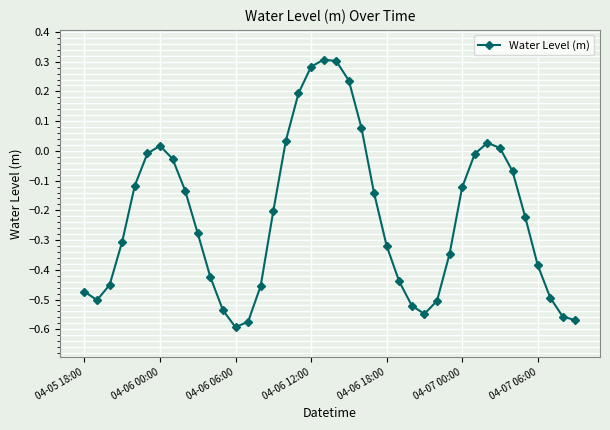

What is the sum of all values?

-8.8